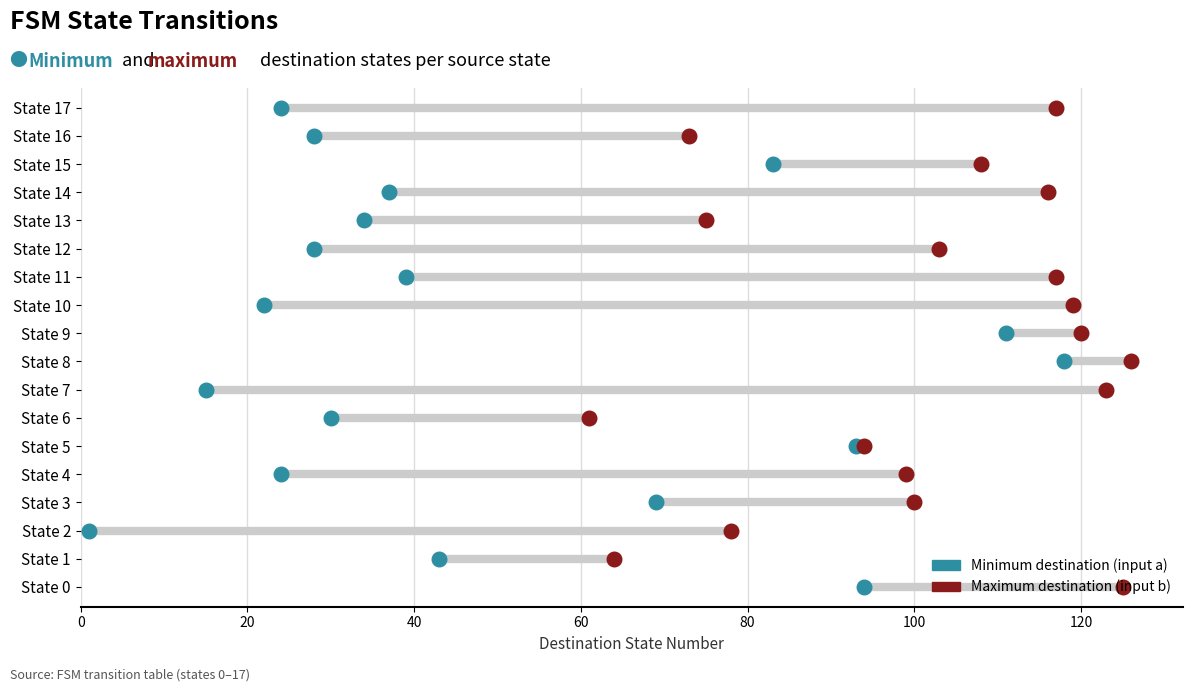

Which series contains the lowest Y value?

Minimum (input a destination)